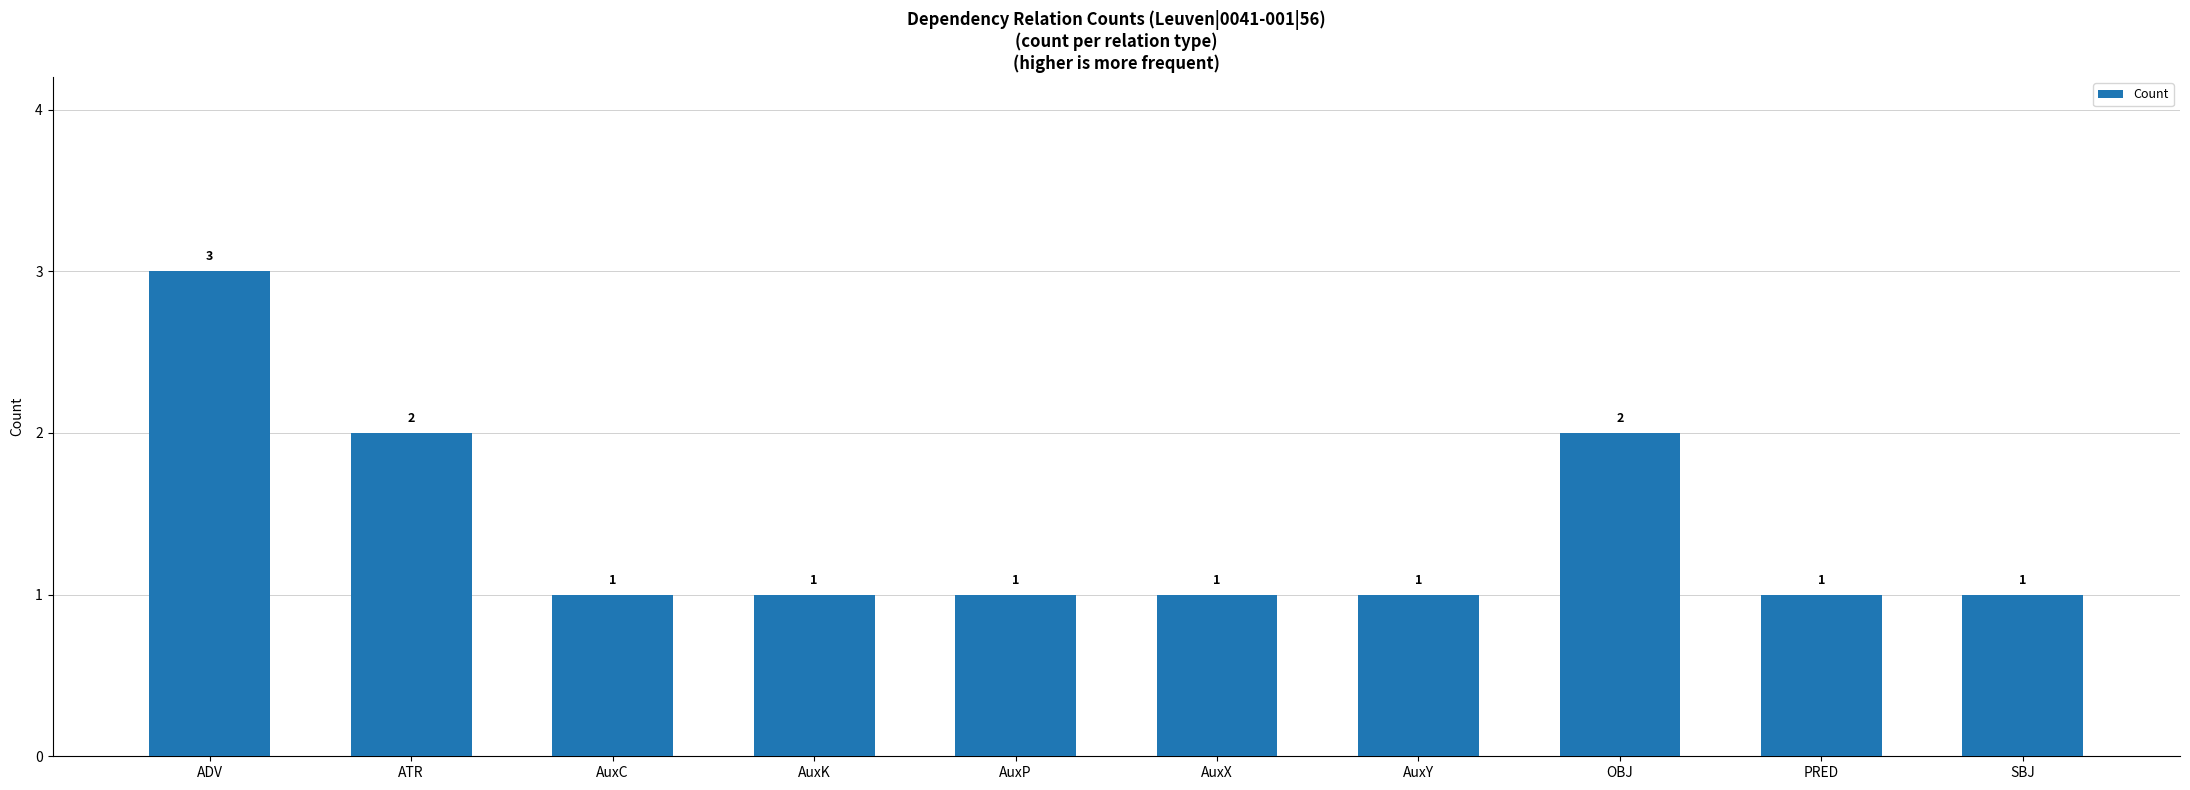

What is the change in value from ADV to ATR?

-1